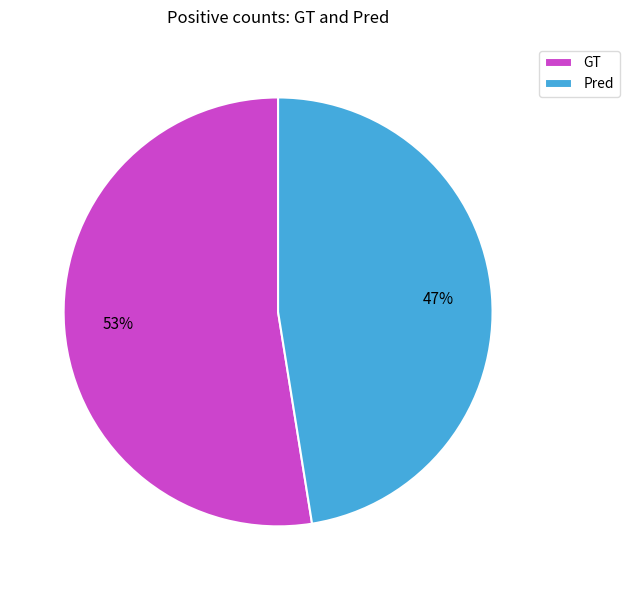

To the nearest percent, what is the average slice percentage?

50%